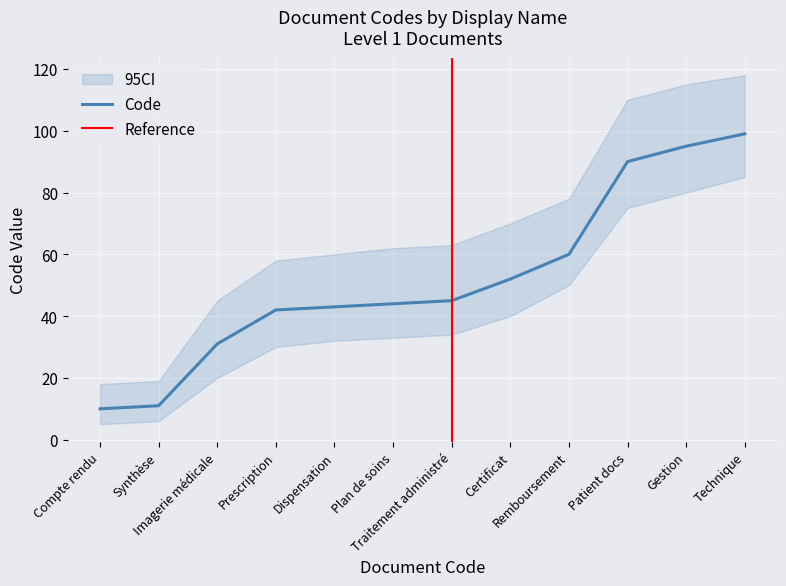

List the labels in order of value, largest first.

Technique, Gestion, Patient docs, Remboursement, Certificat, Traitement administré, Plan de soins, Dispensation, Prescription, Imagerie médicale, Synthèse, Compte rendu